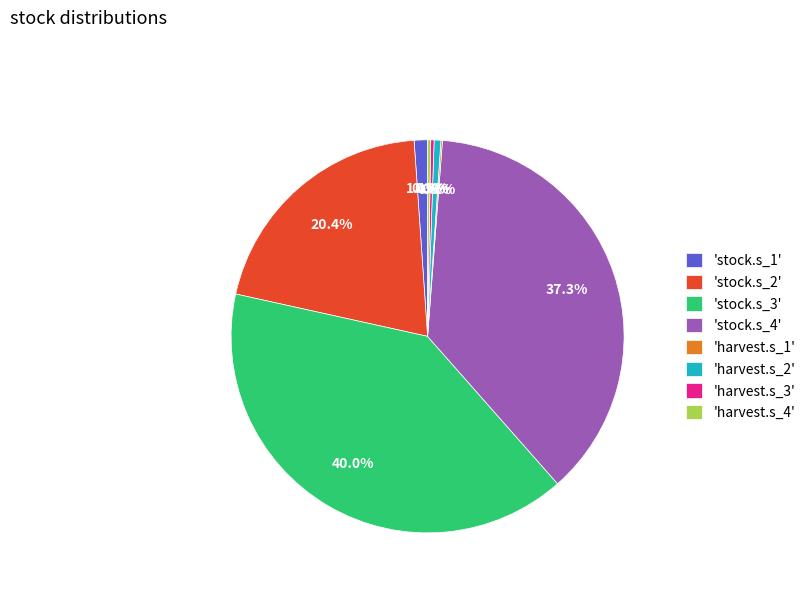

To the nearest percent, what is the difference between the largest and smallest slice percentages?

40%